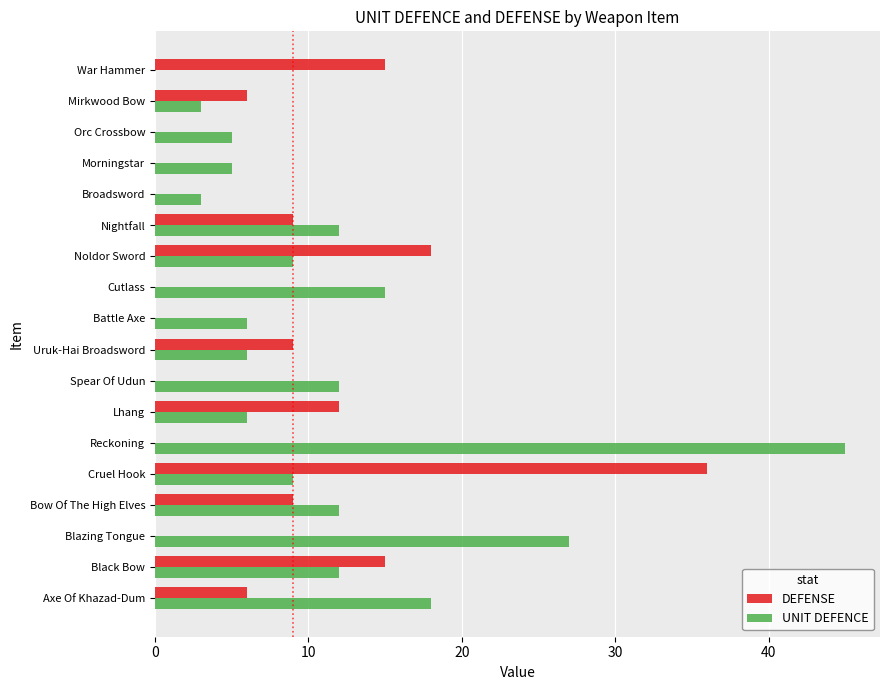

Between Reckoning and War Hammer, which series saw the biggest shift?

UNIT DEFENCE